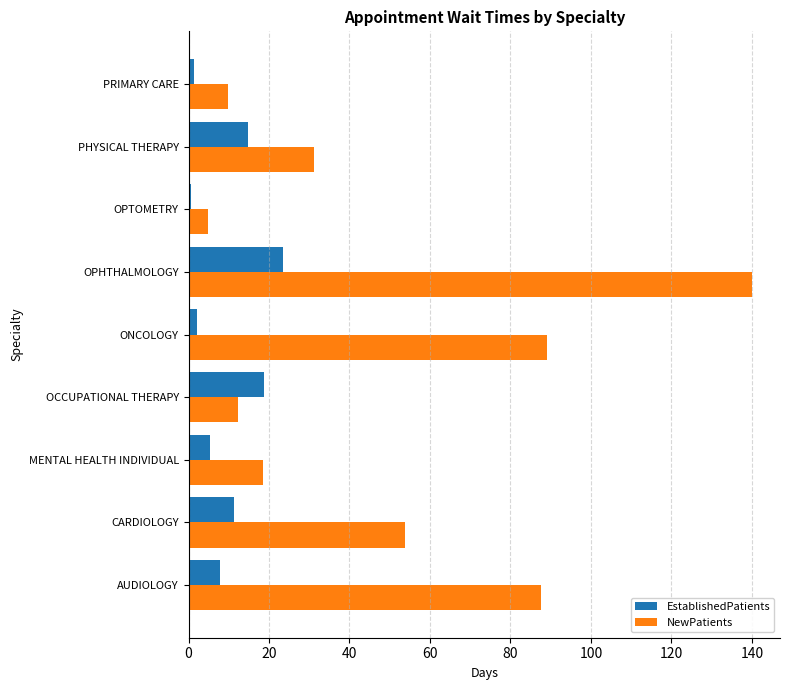

The value of NewPatients at AUDIOLOGY is 87.7. True or false?

True